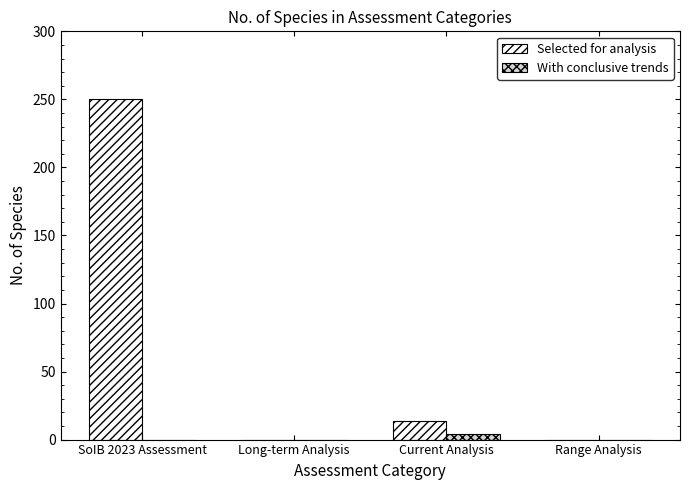

Which series has the widest spread of values?

Selected for analysis